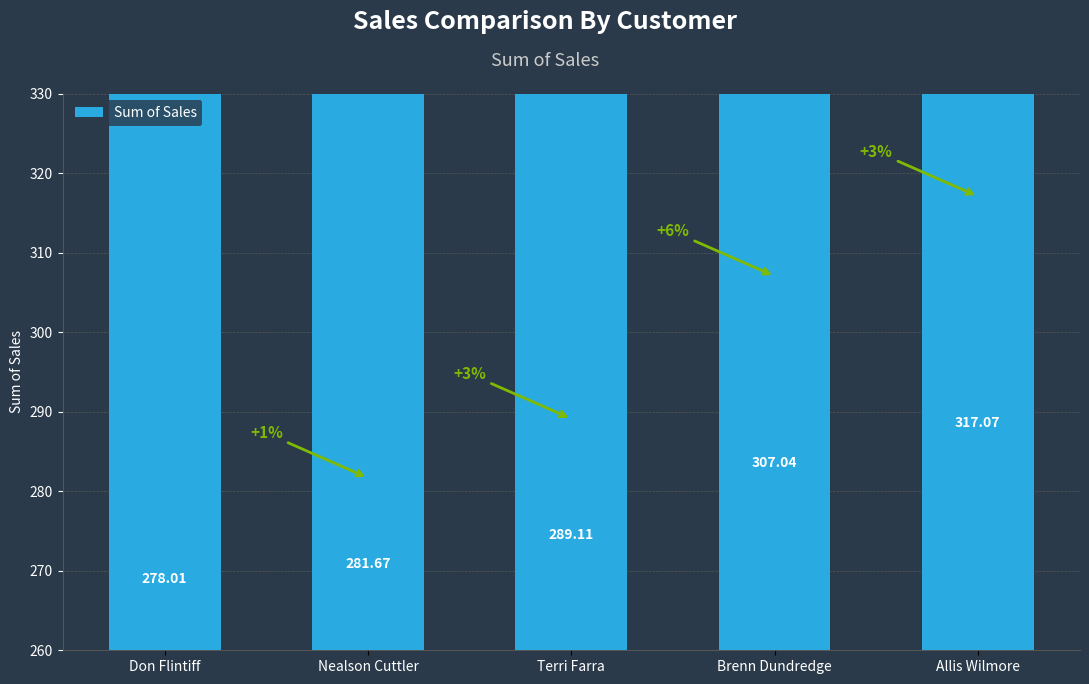

Which has a higher value, Allis Wilmore or Terri Farra?

Allis Wilmore